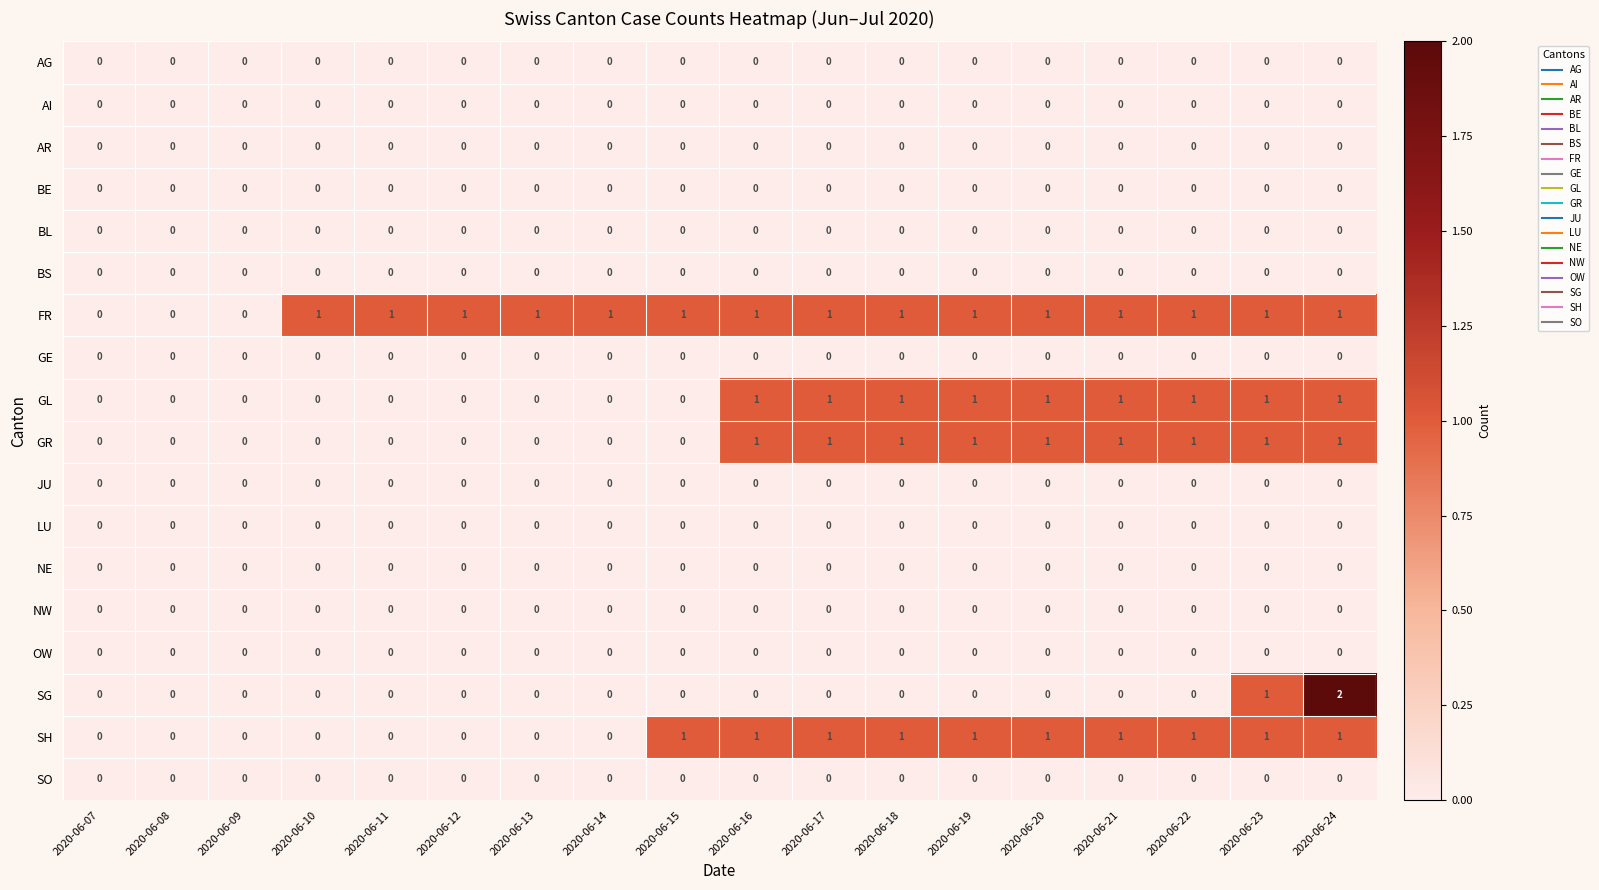

How many distinct data groups are displayed?

18